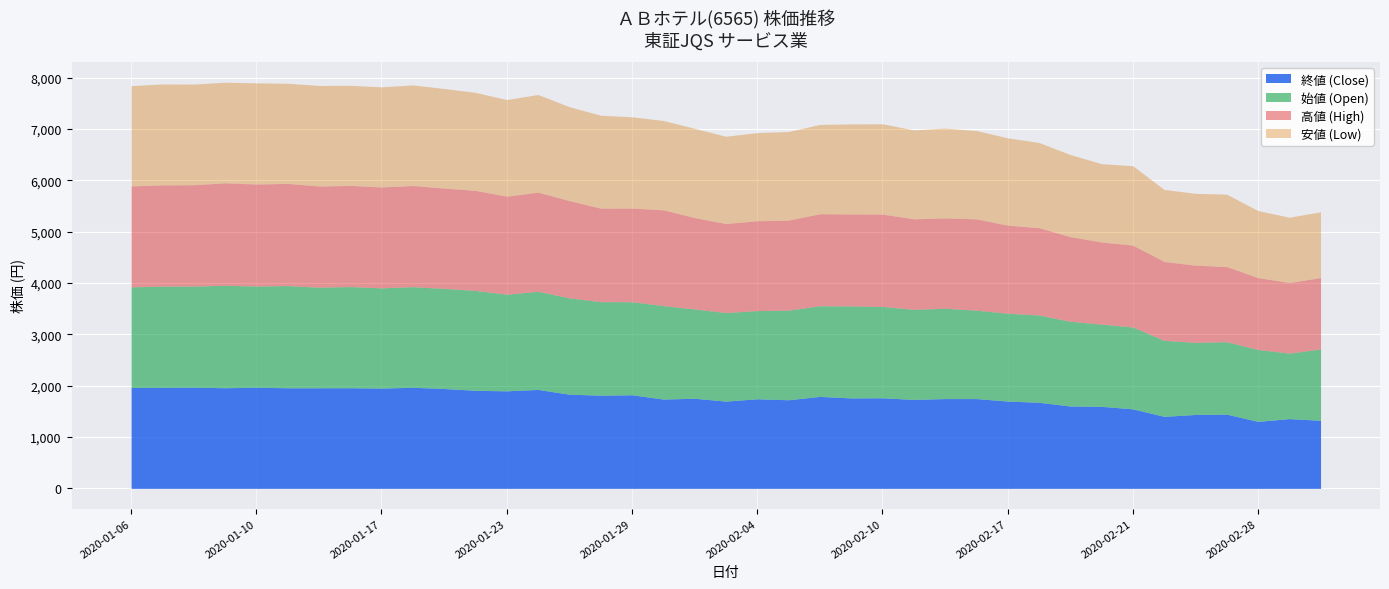

What is the maximum value for 終値 (Close)?

1971